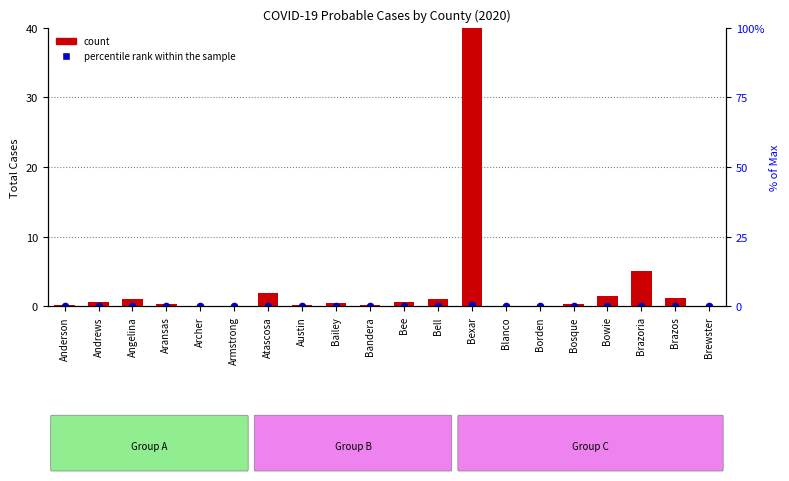

At how many categories does at least one series exceed 32?

1